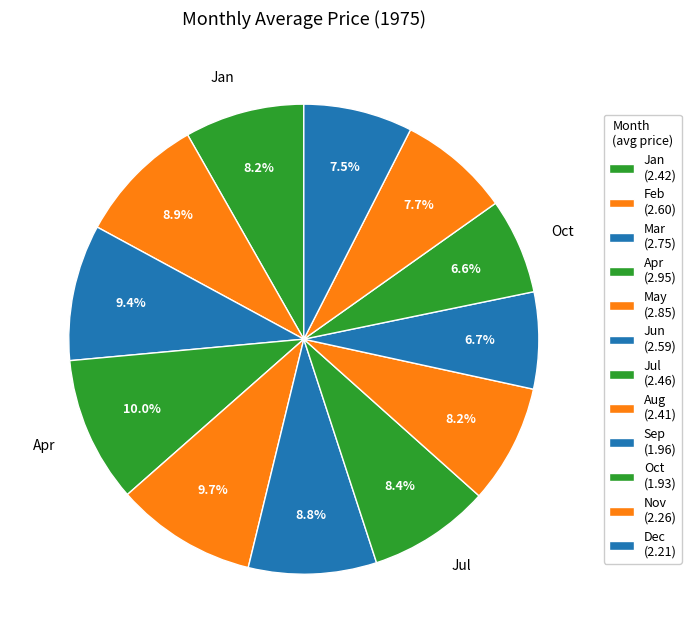

To the nearest percent, what is the combined percentage of Apr and Feb?

19%